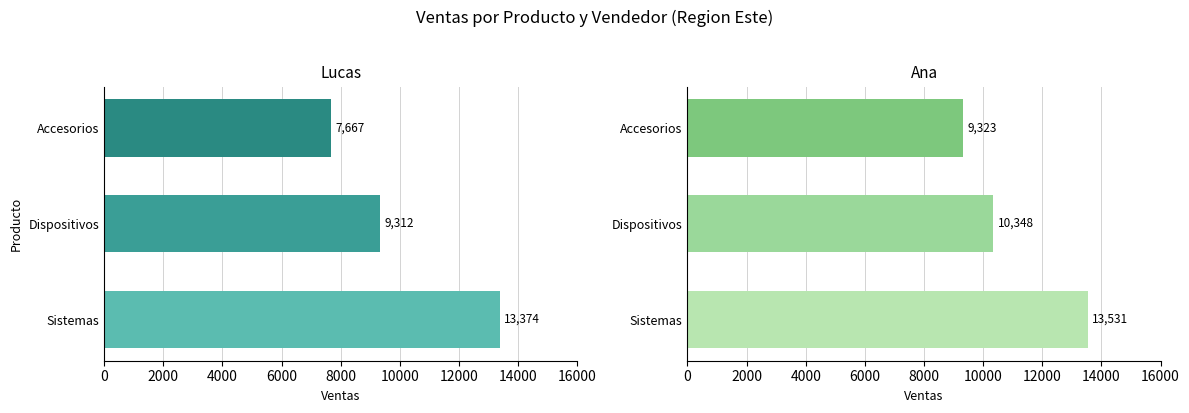

Rank the series at Accesorios from highest to lowest value.

Ana, Lucas